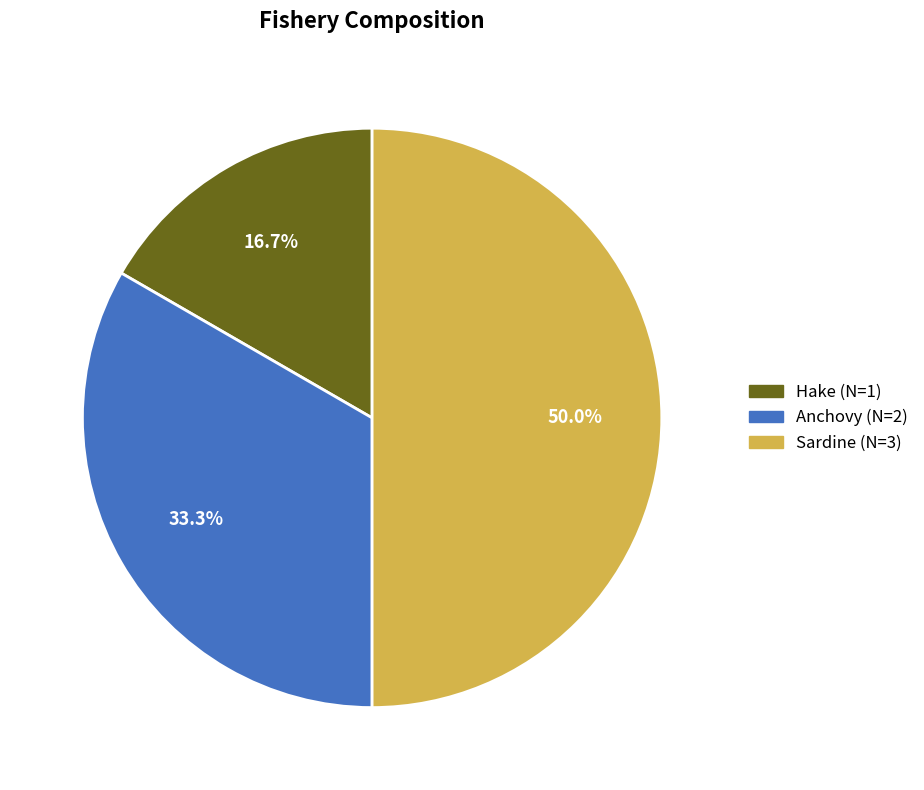

Approximately how many times larger is the value at Sardine compared to Anchovy?

1.5